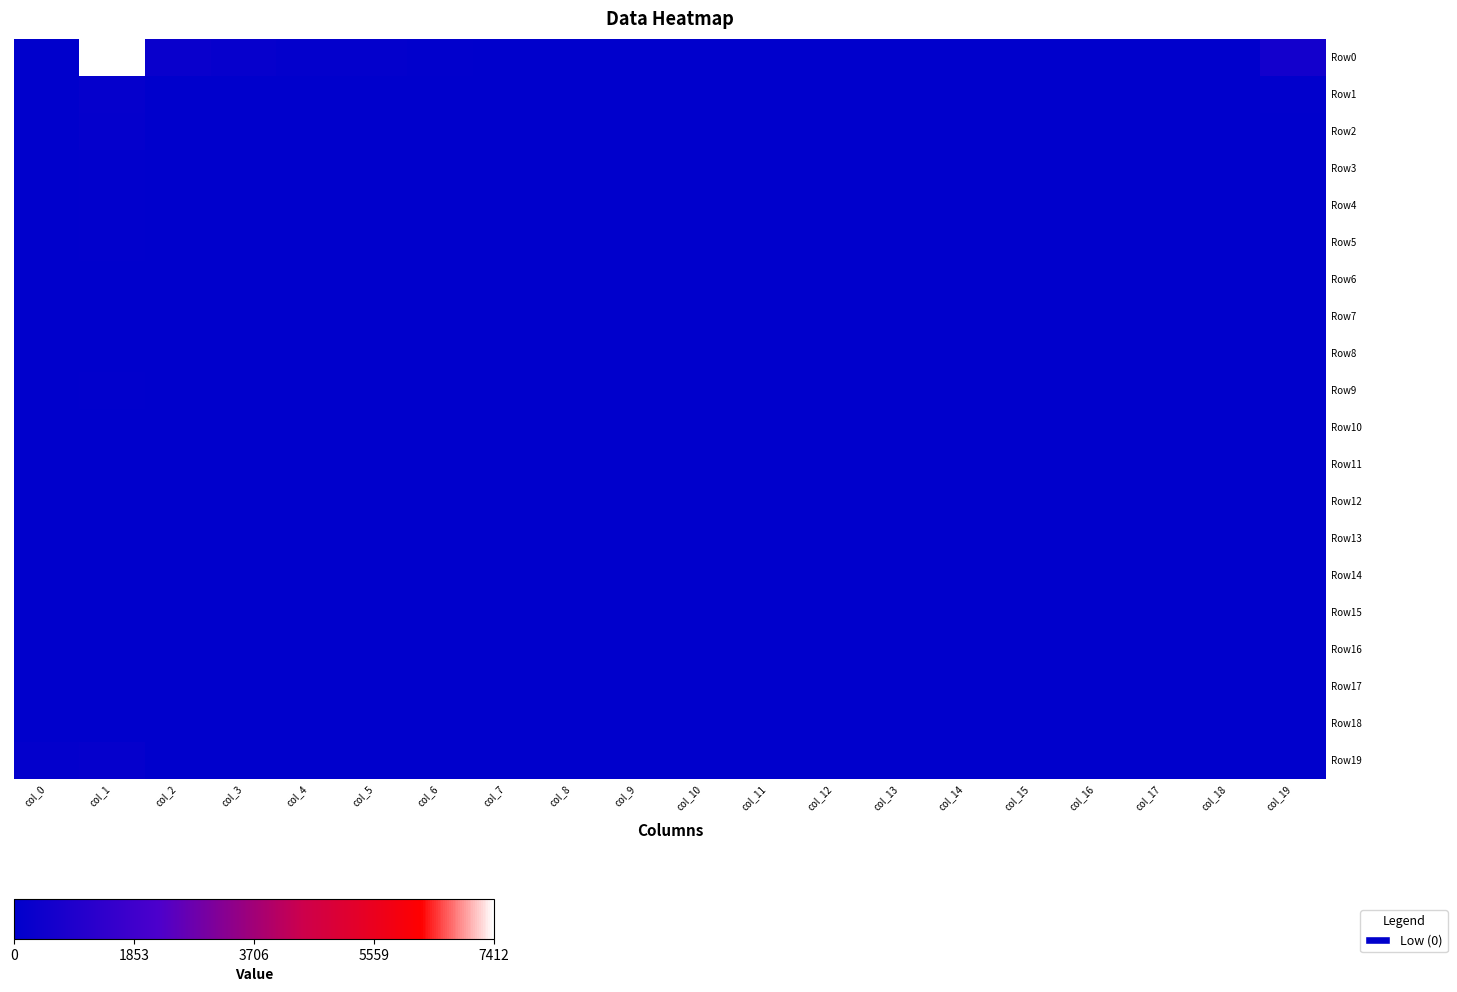

At col_11, list the series in order from largest to smallest.

Row0, Row4, Row3, Row6, Row15, Row1, Row2, Row5, Row7, Row8, Row9, Row10, Row11, Row12, Row13, Row14, Row16, Row17, Row18, Row19